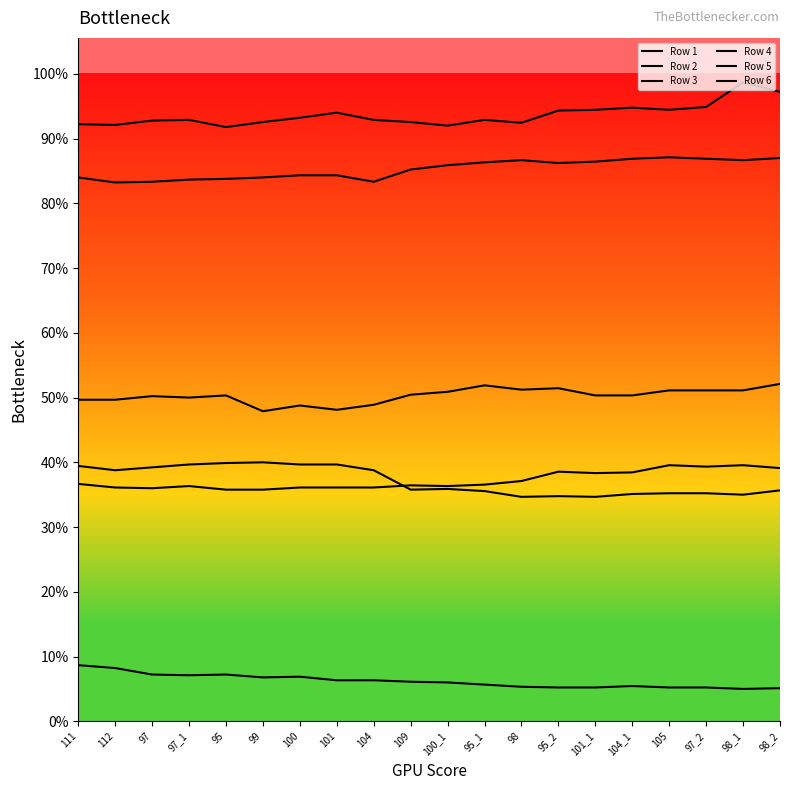

True or false: Row 1 has more than 2 points higher than both neighbors.

True